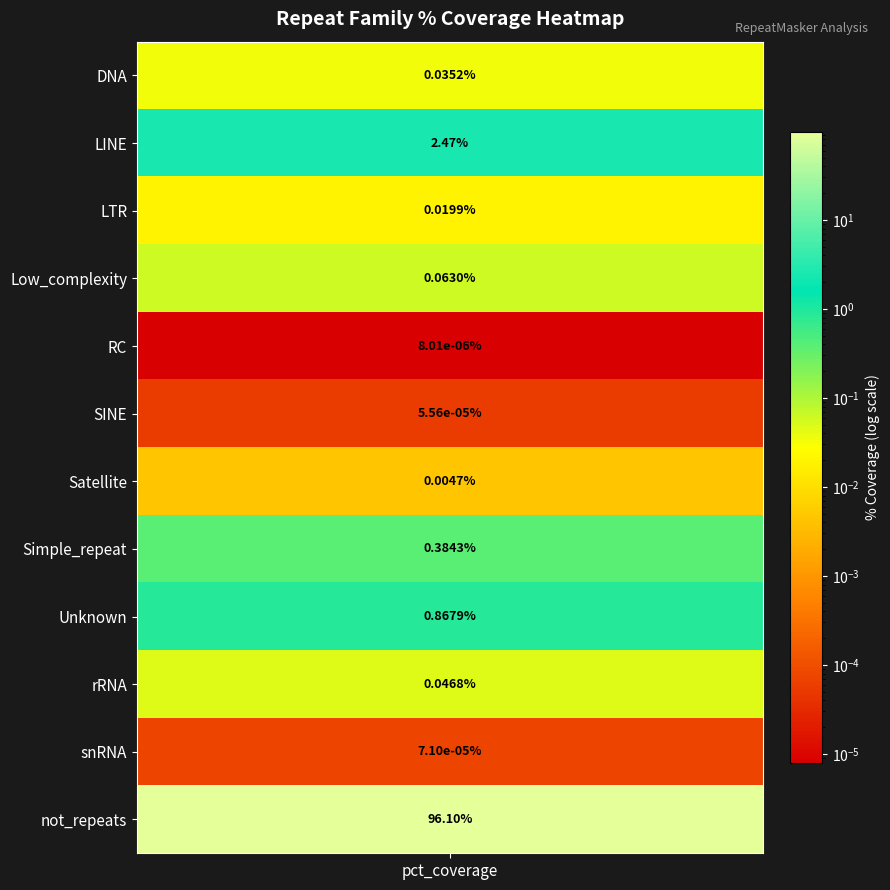

What value does the data have at 8?

0.9